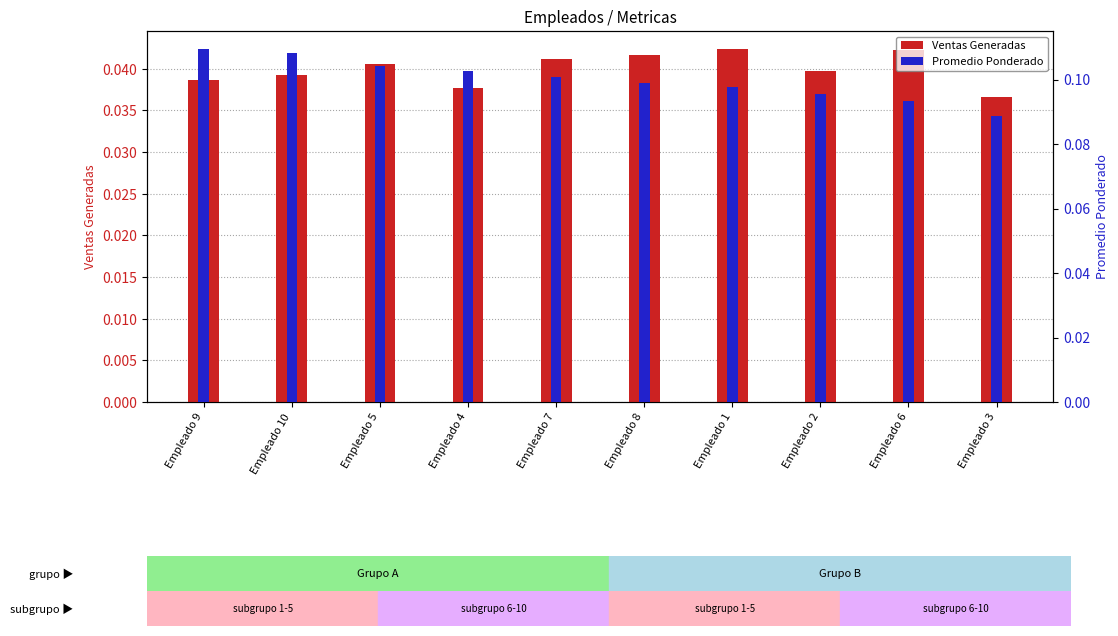

List the series in order of their peak value, highest first.

Promedio Ponderado, Ventas Generadas